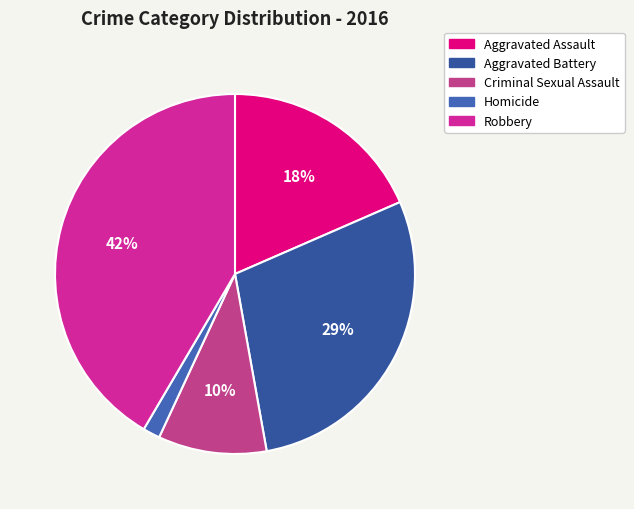

True or false: Aggravated Assault accounts for 9% of the total.

False